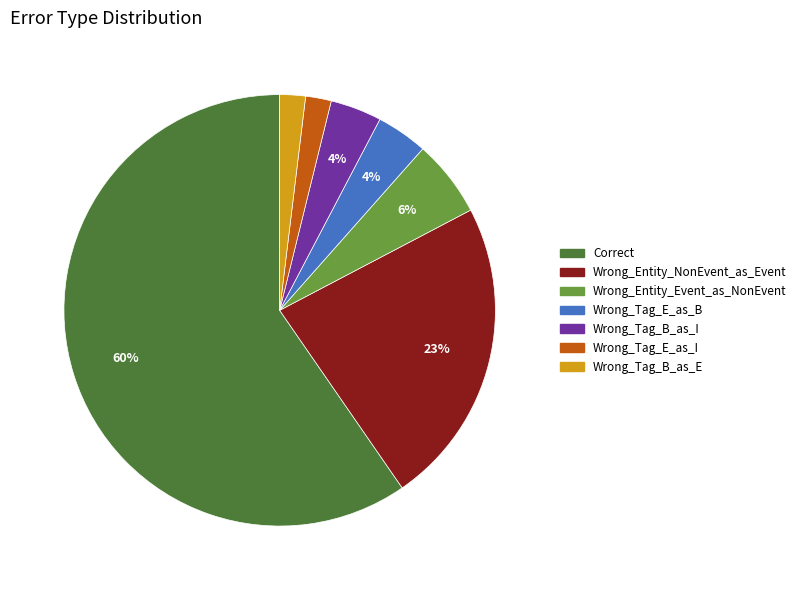

What percentage is the Wrong_Entity_Event_as_NonEvent slice, to the nearest percent?

6%